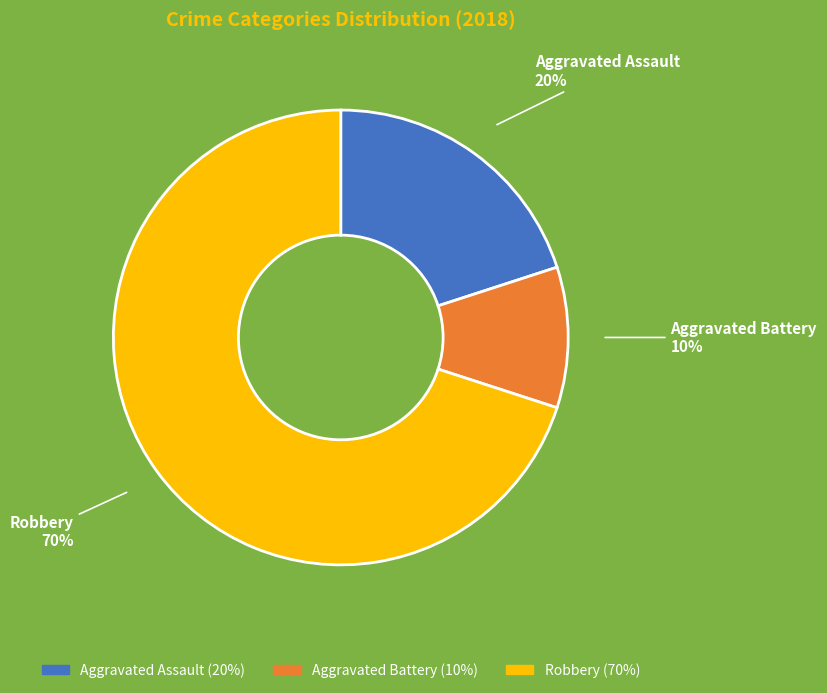

To the nearest percent, what is the difference between the Aggravated Assault and Robbery slice percentages?

50%